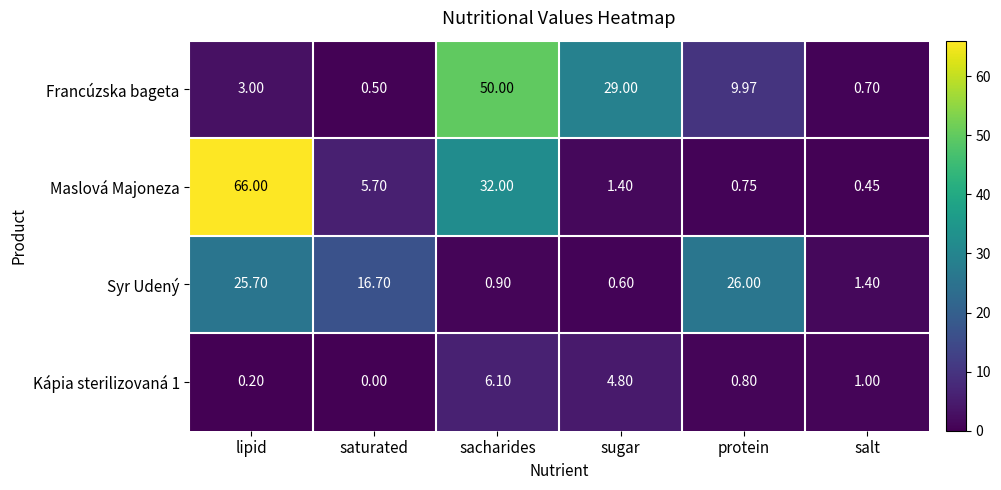

Which series has the widest spread of values?

Maslová Majoneza